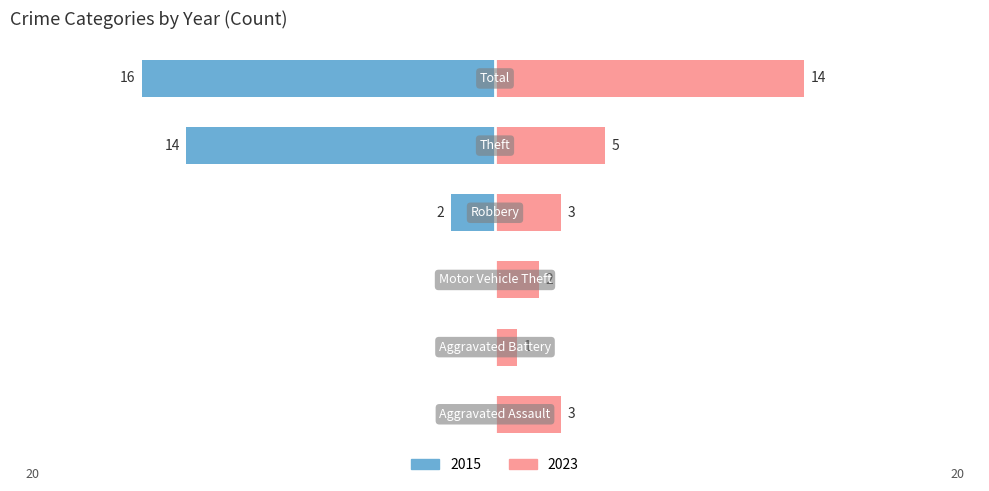

Reading left to right, extract all data points from this chart.

Left (earlier years): 0	0	0	-2	-14	-16
Right (later years): 3	1	2	3	5	14